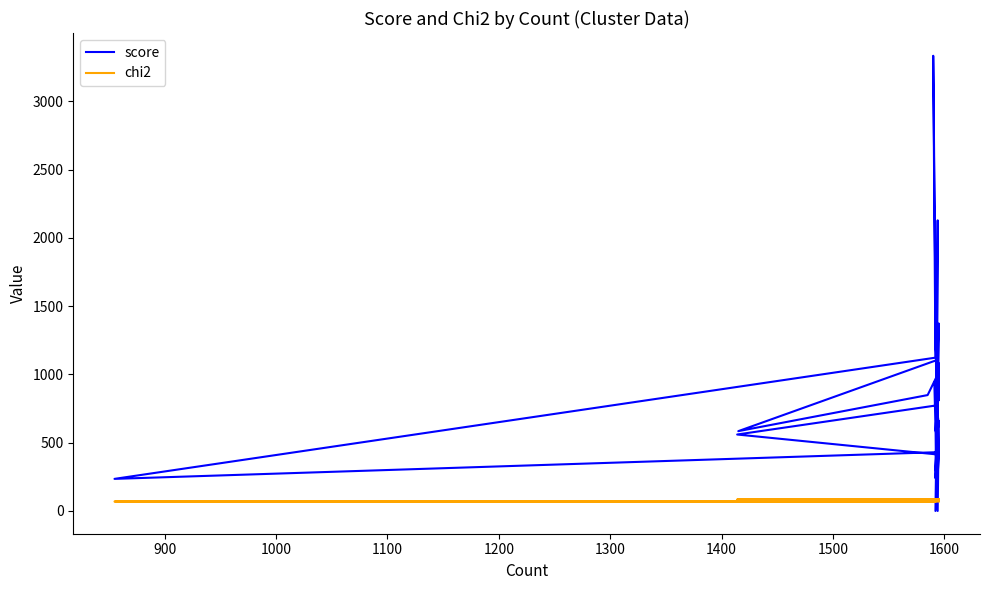

The chi2 series shows 46.9 at 1500. True or false?

False